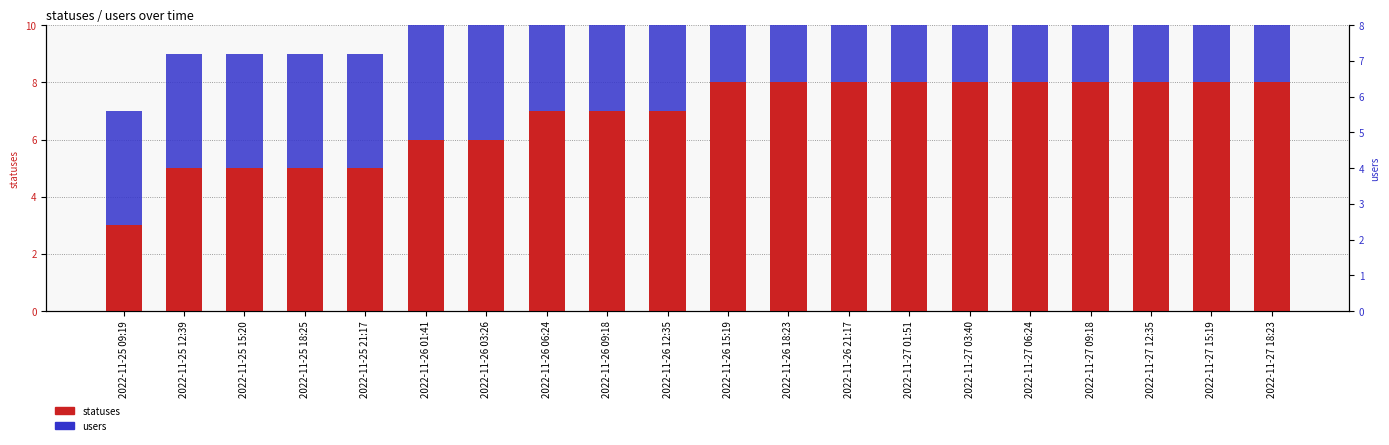

What is the sum of all statuses values?

136